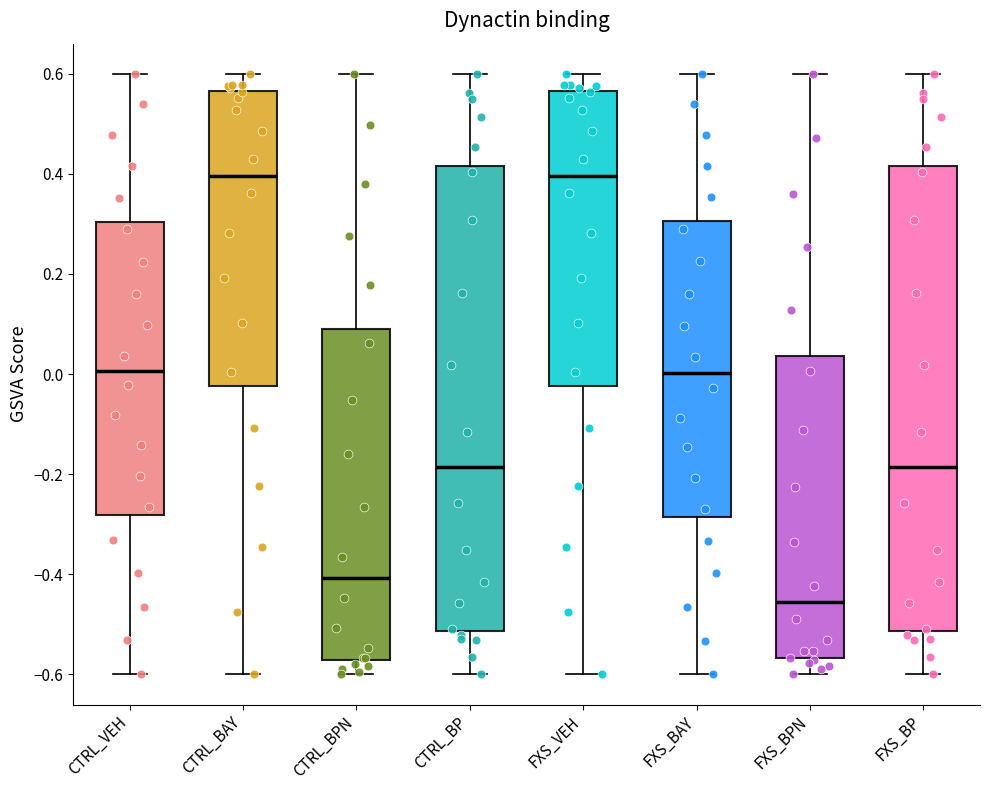

Where does the lower whisker of the box for FXS_VEH end on the y-axis? The values are not printed on the chart, so give them approximately, as read against the axis.

-0.60